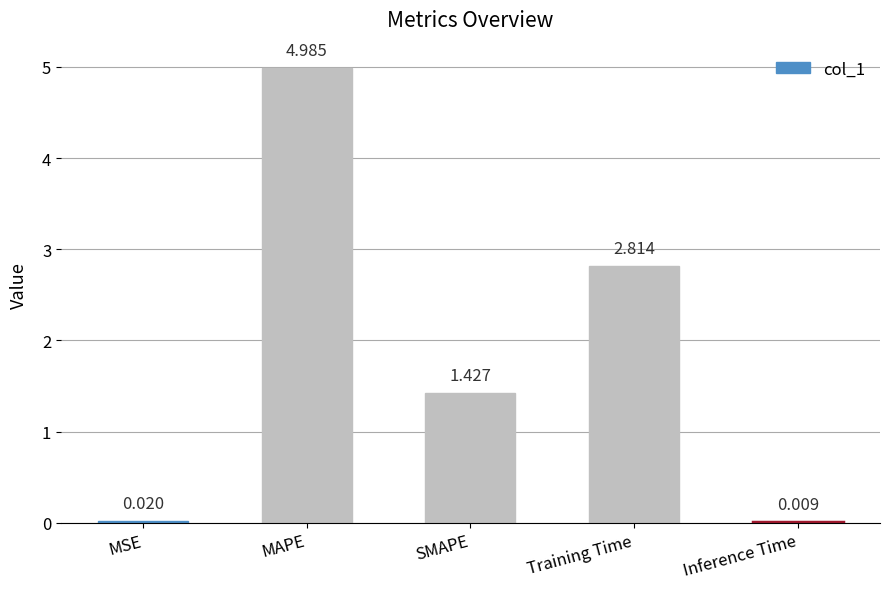

Which has a higher value, MSE or MAPE?

MAPE